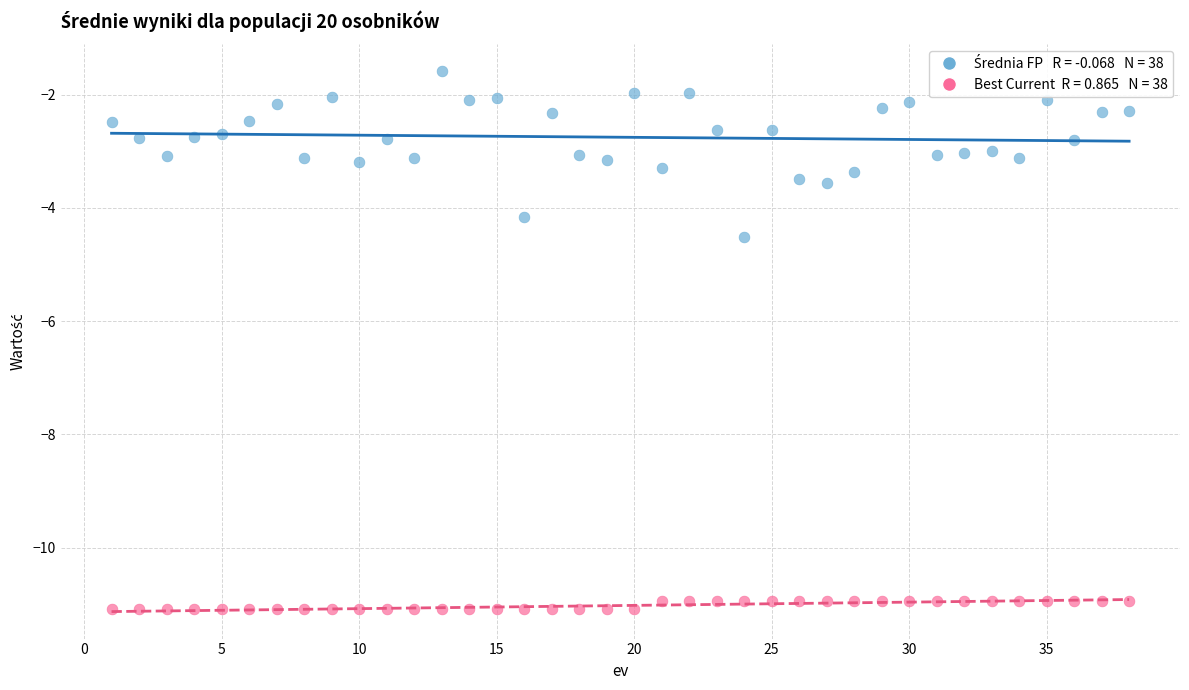

Across all series, what Y value is closest to -6?

-4.5